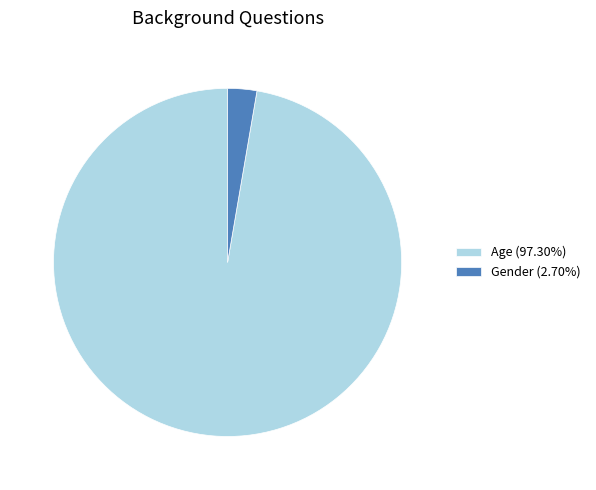

Do Gender (2.70%) and Age (97.30%) together represent more than half of the pie?

Yes